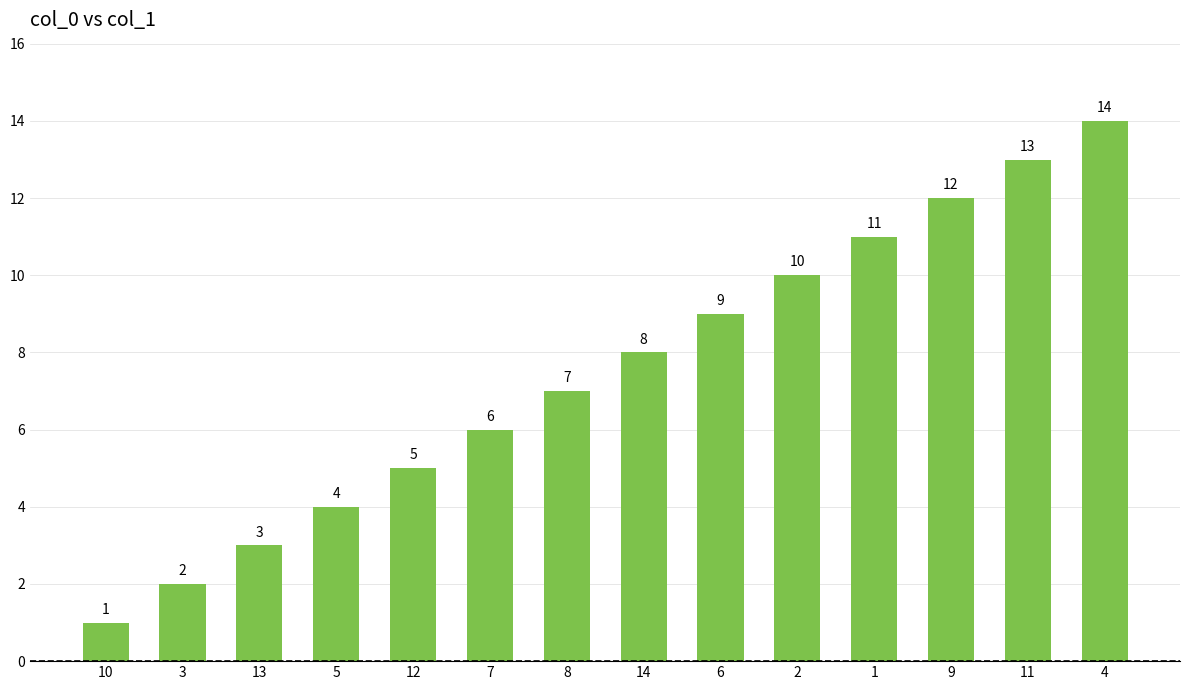

What position from the right is 5?

11